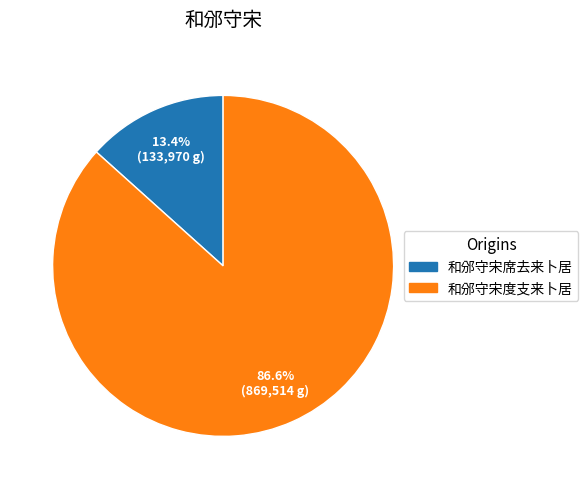

Does any single category account for the majority?

Yes